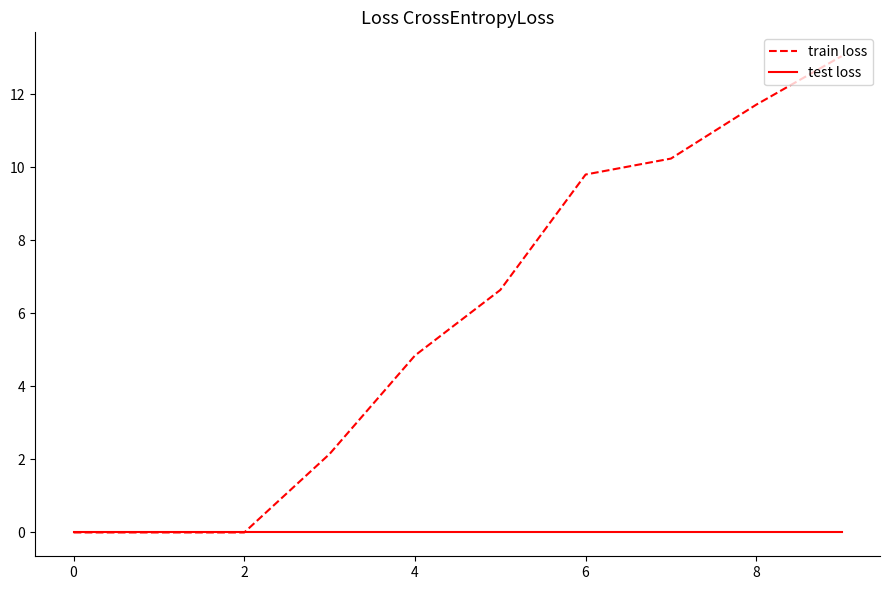

What is the greatest value displayed?

13.0